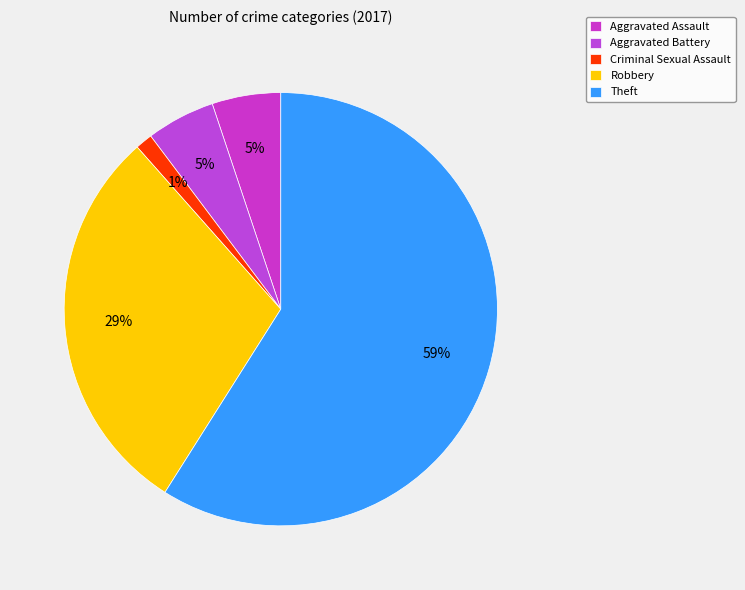

Which has a higher value, Aggravated Battery or Theft?

Theft